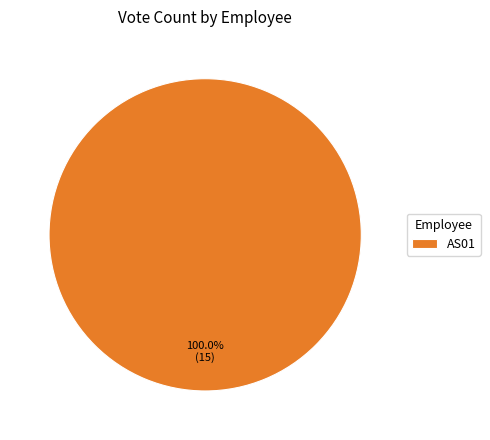

Rank the categories by value from lowest to highest.

AS01